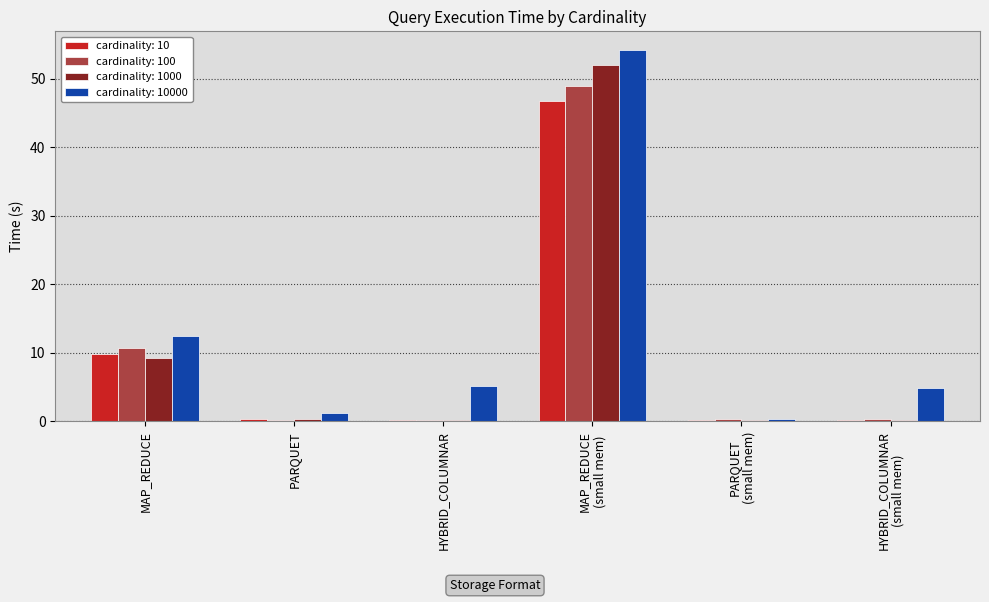

What is the difference between the highest and lowest values at PARQUET
(small mem)?

0.2